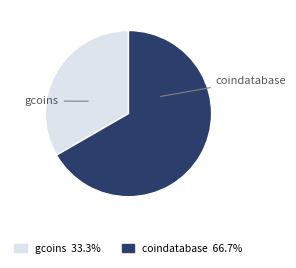

Approximately how many times larger is the value at coindatabase compared to gcoins?

2.0